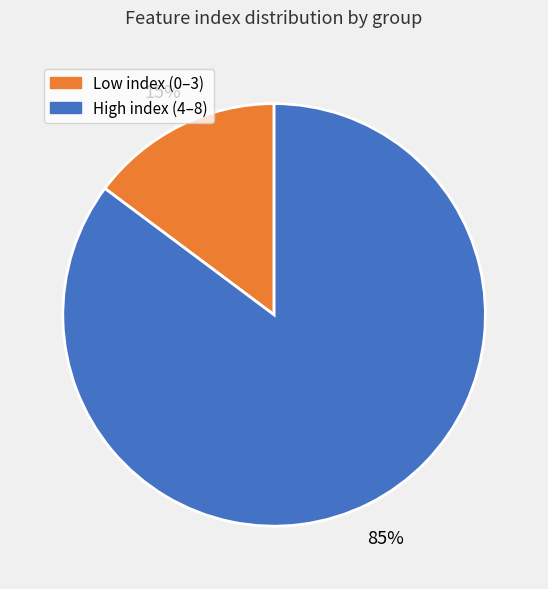

Is it true that High index (4–8) is 71% of the pie?

False